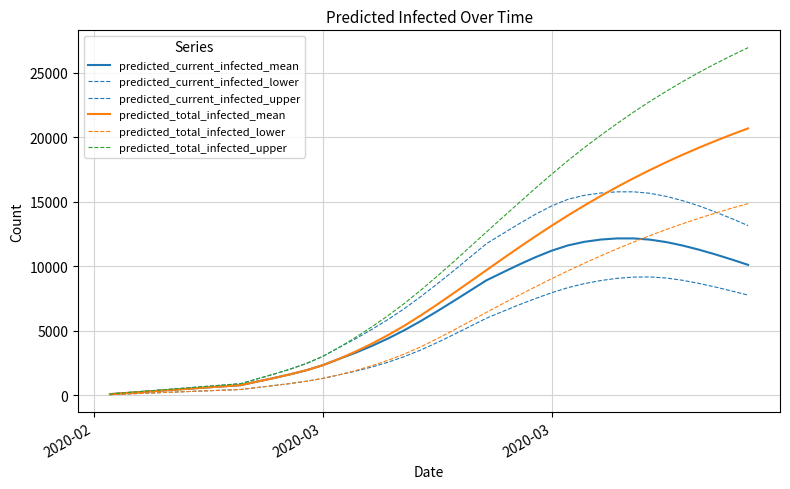

What is the sum of all predicted_current_infected_lower values?

174800